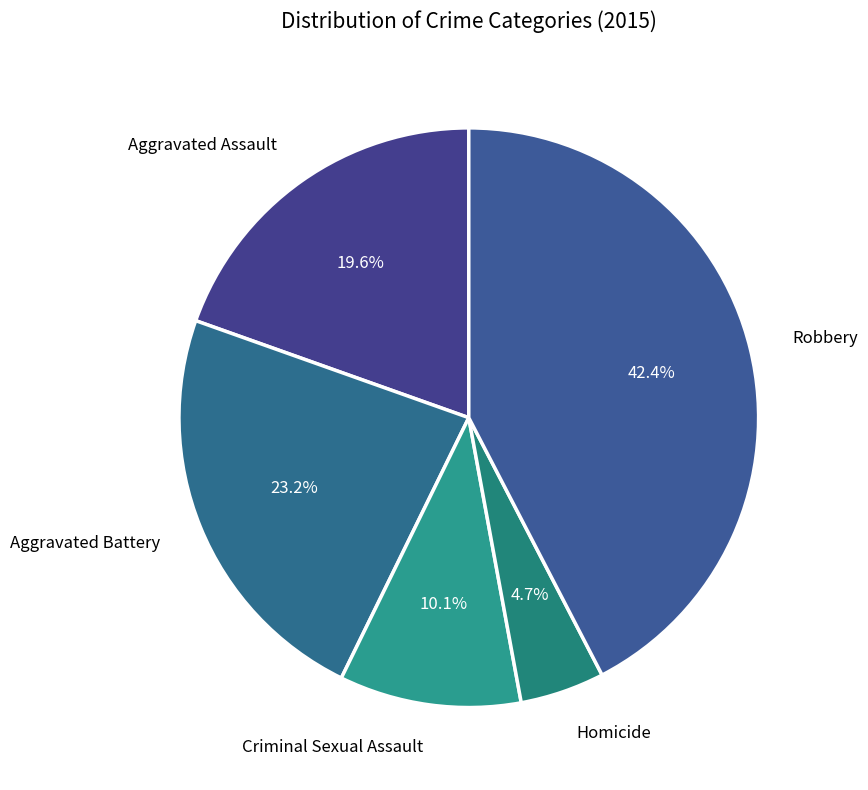

How many segments does this pie chart have?

5